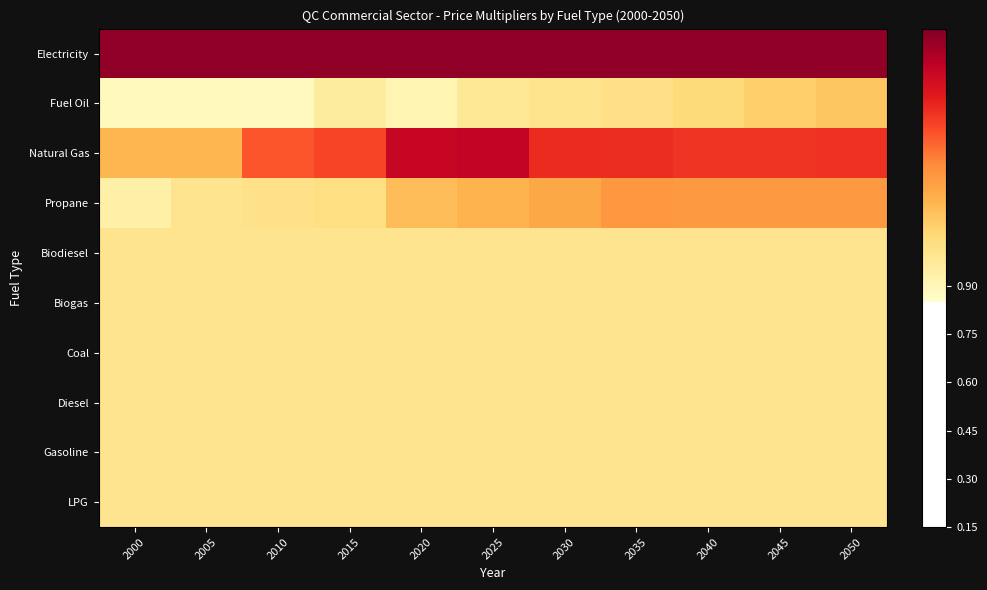

What is the difference between the highest and lowest values at 2035?

0.7